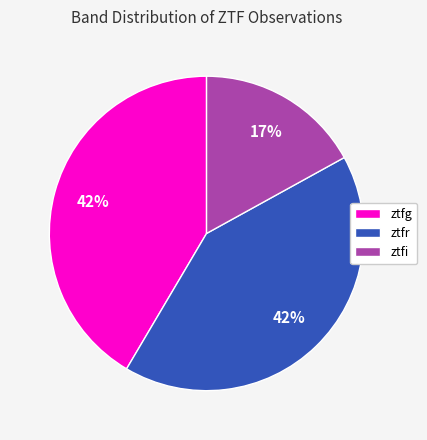

Is the sum of ztfg and ztfr greater than half?

Yes